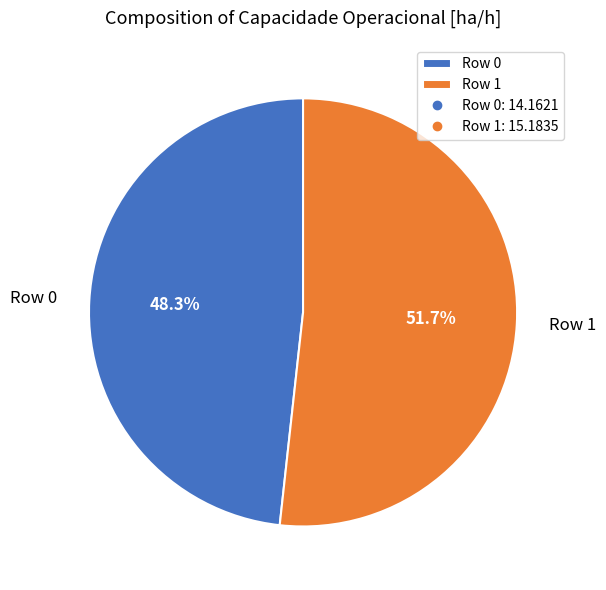

Rank the categories by value from highest to lowest.

Row 1, Row 0